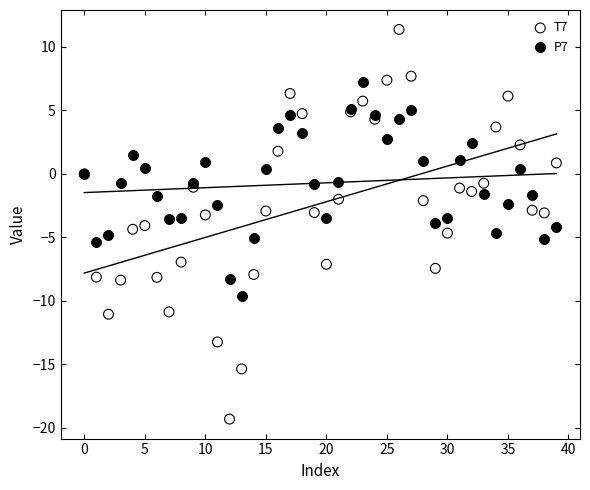

Which series has the widest spread of Y values?

T7